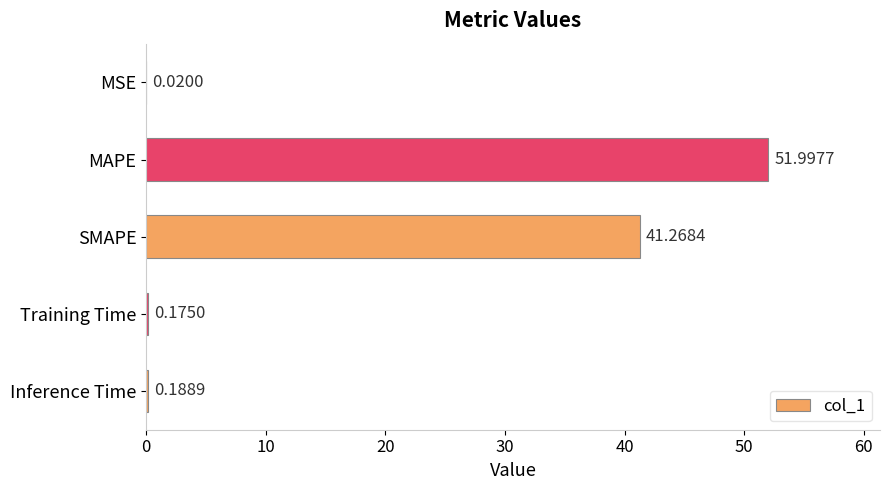

What is the sum of the values at MAPE and Training Time?

52.2